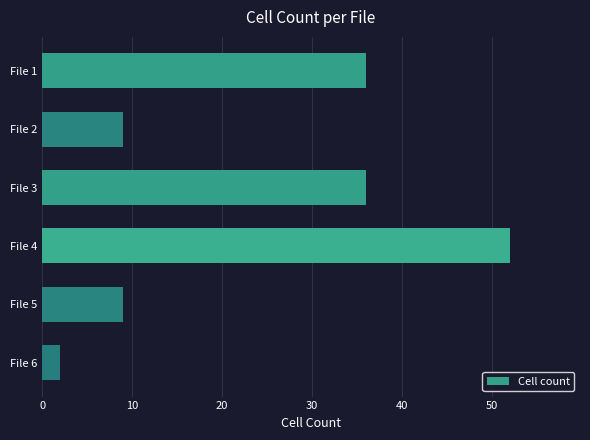

Read the value at File 1.

36